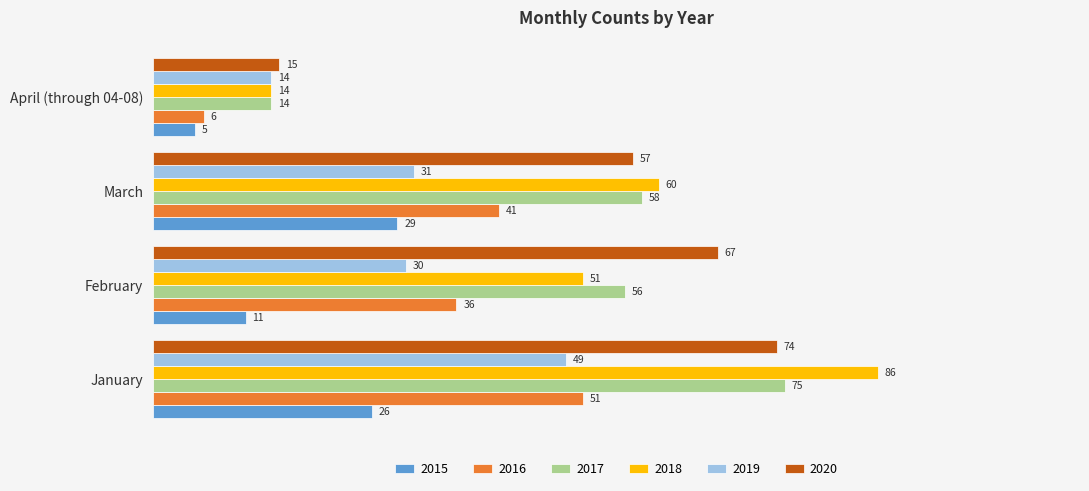

Count the 2015 values in the range 11 to 29.

3